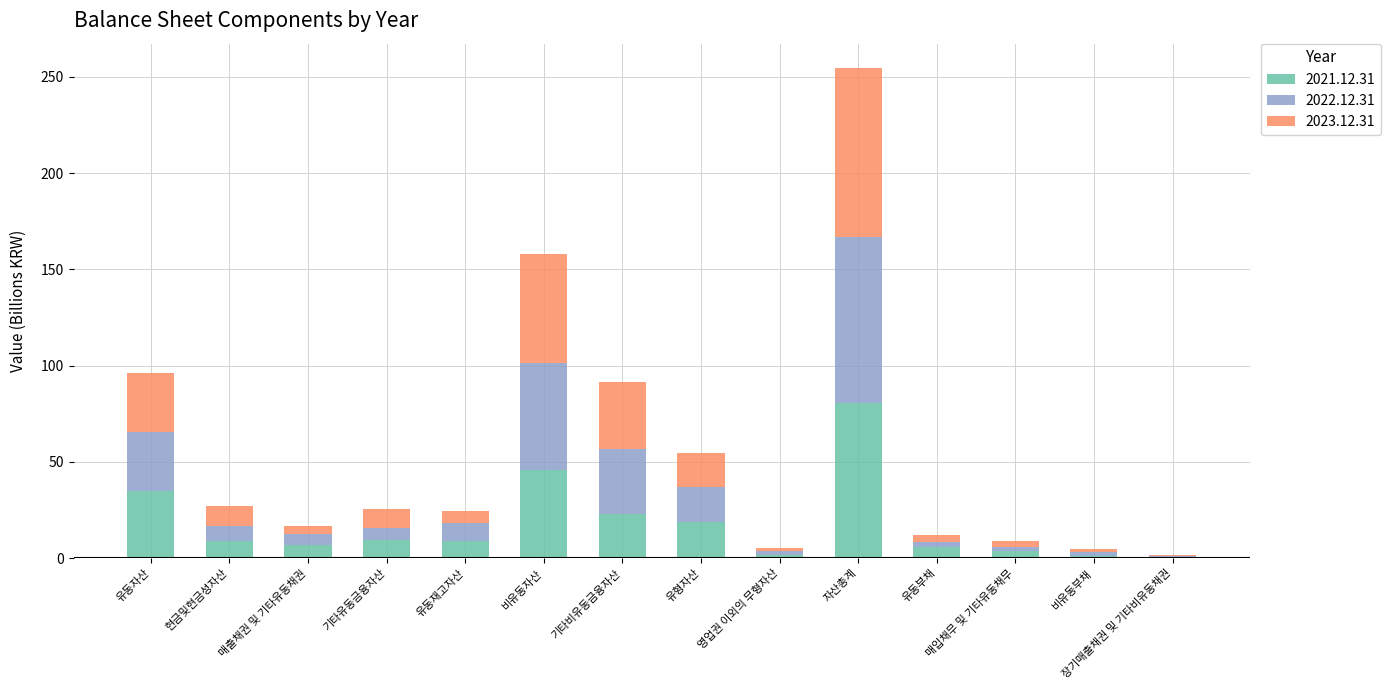

What is the highest value of the 2021.12.31 series?

80.8